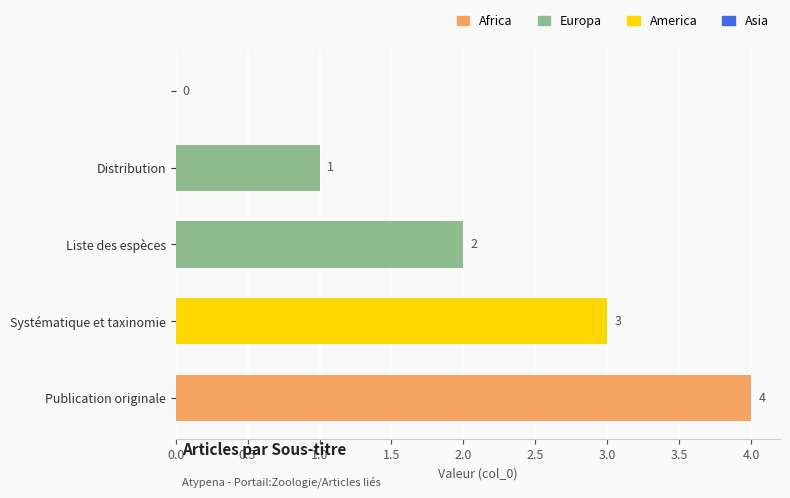

Count the number of categories in the chart.

5